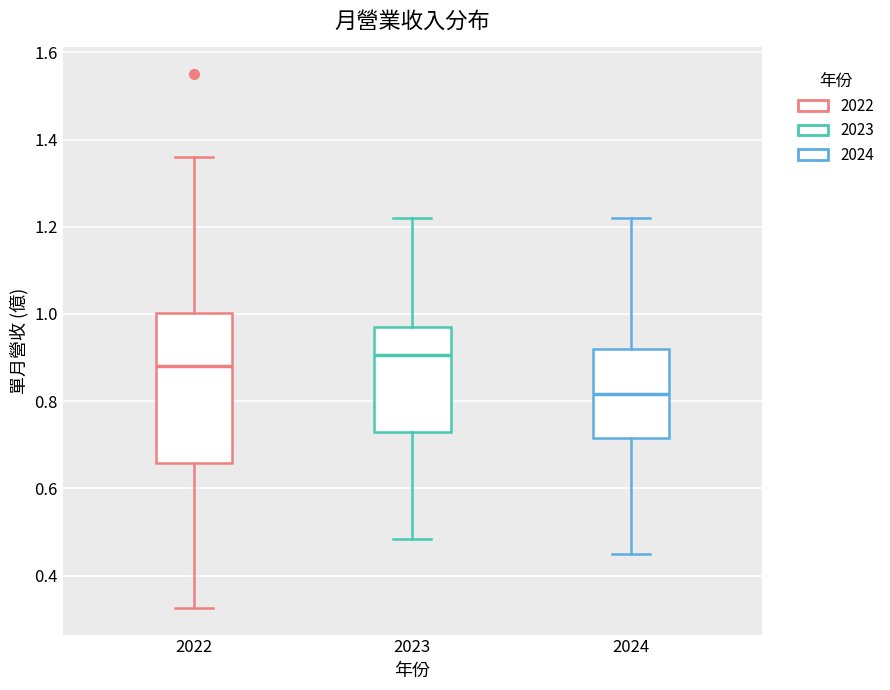

Which box has the lowest median line?

2024